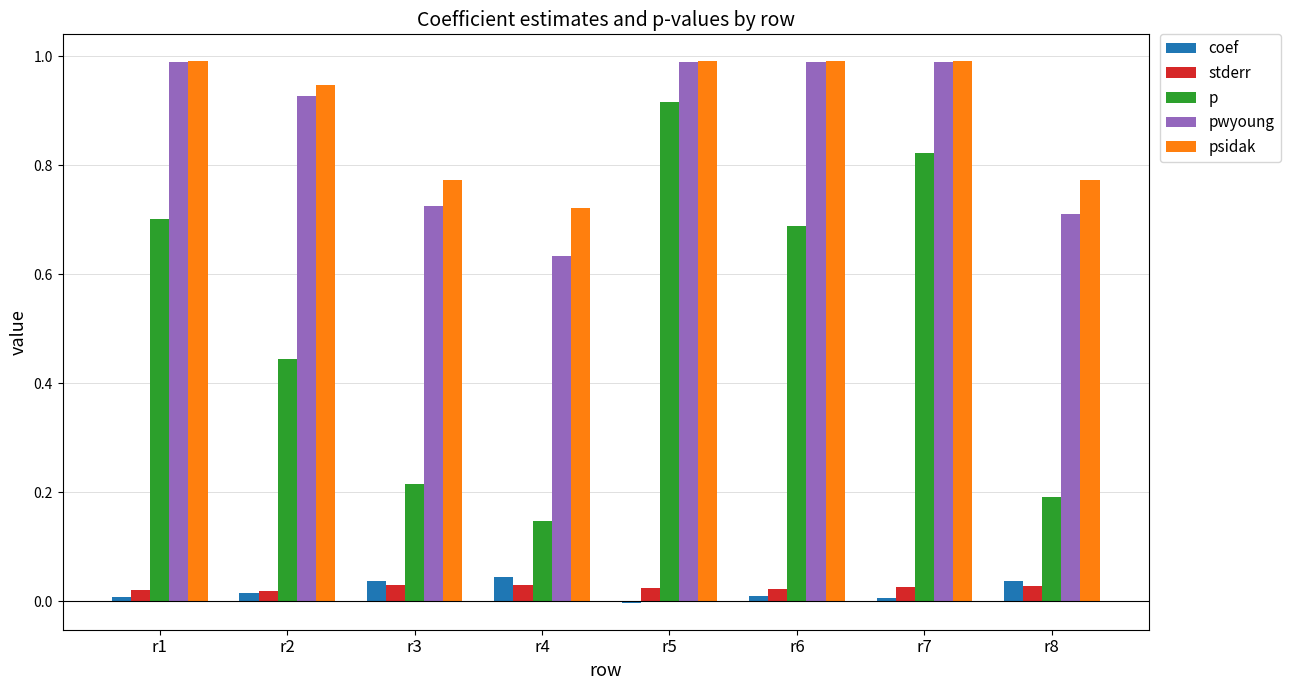

Are the bars horizontal?

No